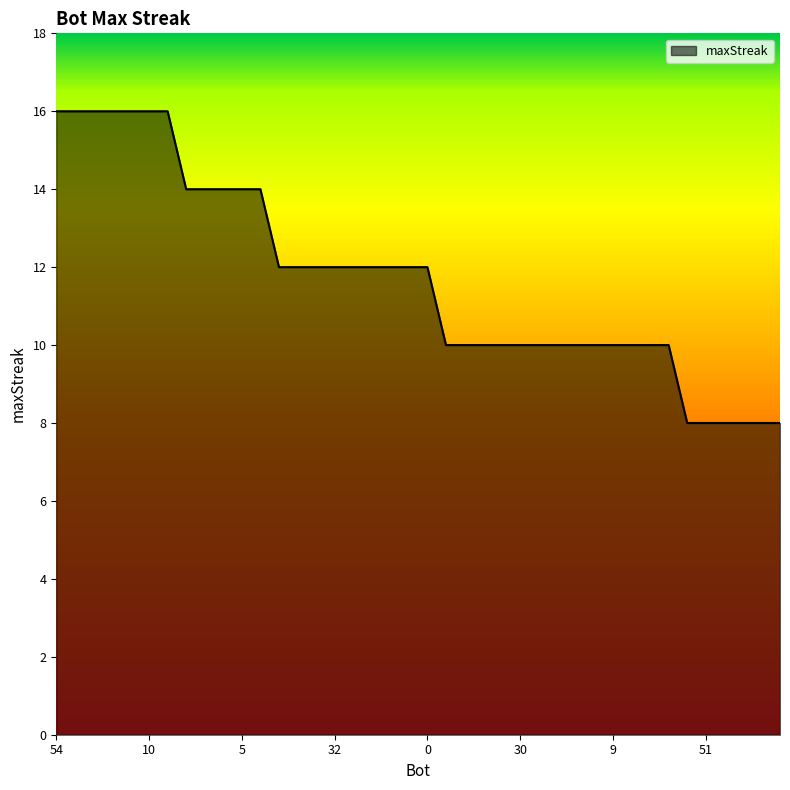

What is the maximum value shown in the chart?

16